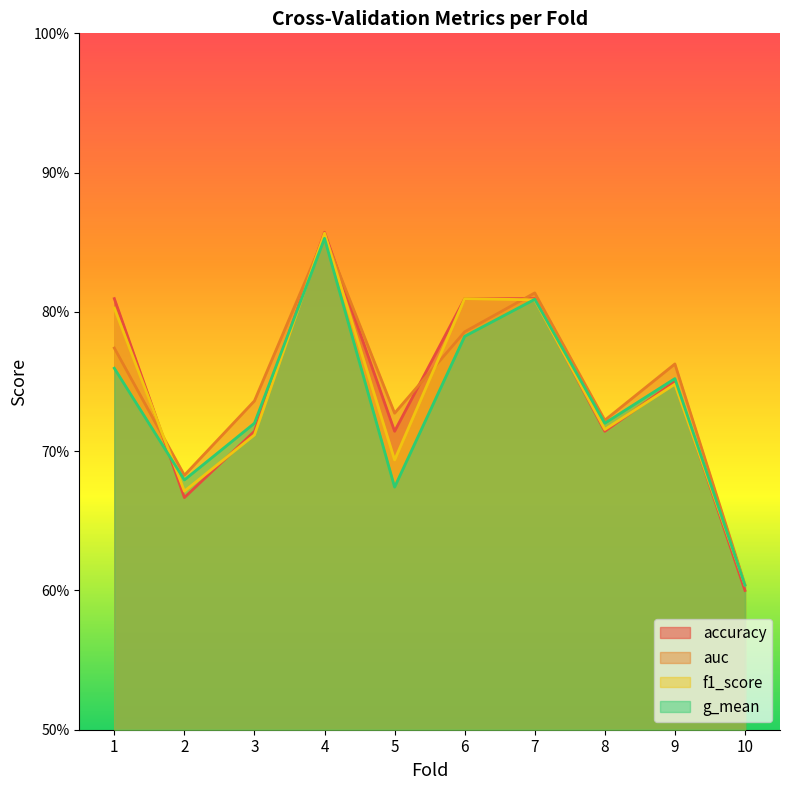

How many categories are shown in the chart?

10